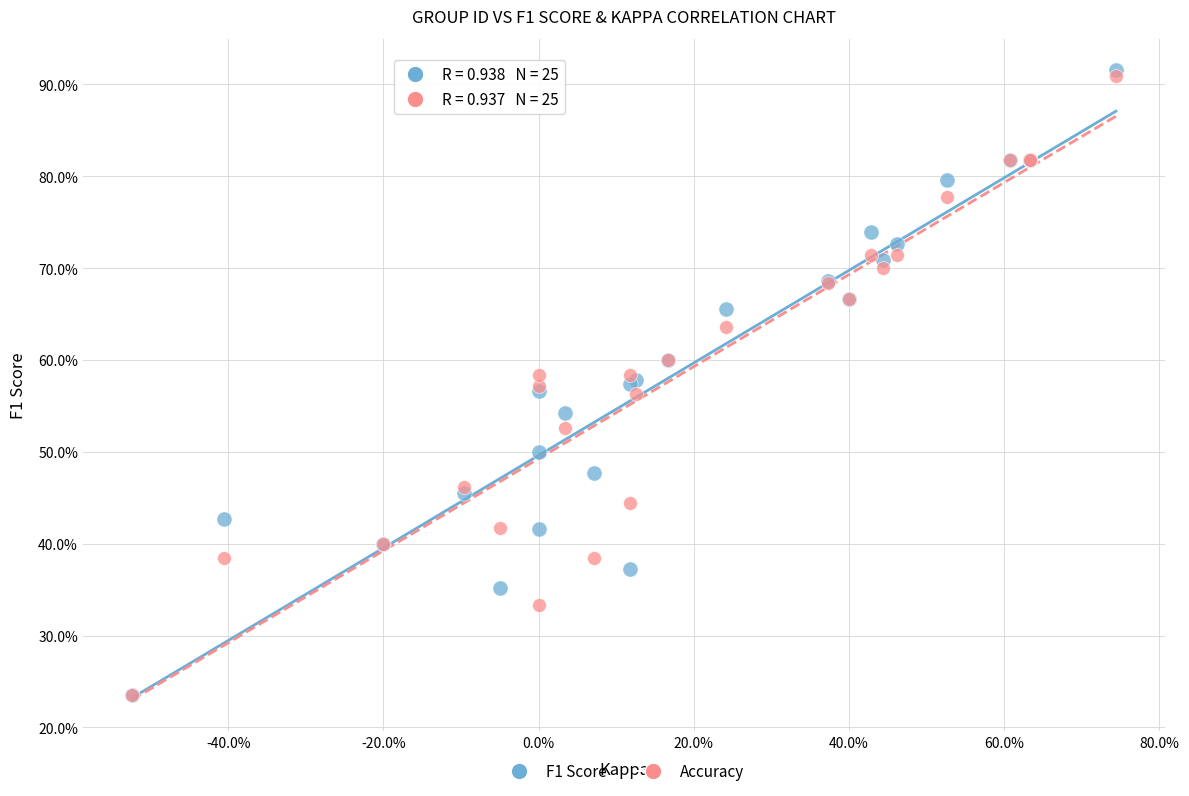

Which series reaches the maximum Y coordinate?

F1 Score